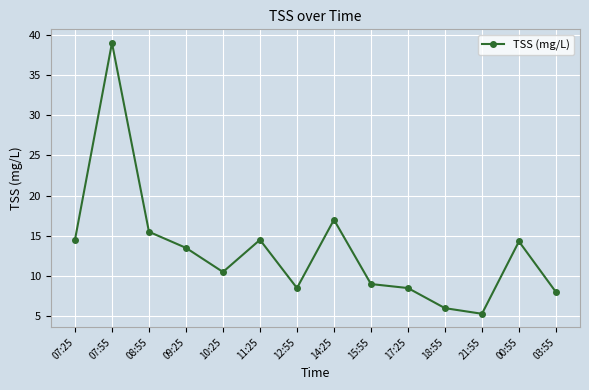

The value at 00:55 is 14.3. True or false?

True